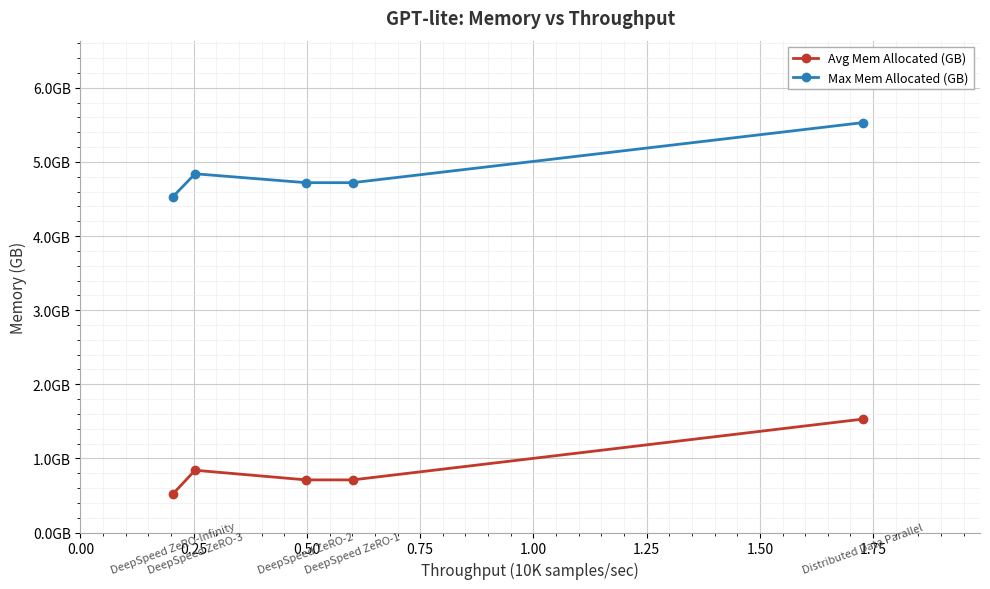

Reading left to right, extract all data points from this chart.

Avg Mem Allocated (GB): 0.5	0.8	0.7	0.7	1.5
Max Mem Allocated (GB): 4.5	4.8	4.7	4.7	5.5